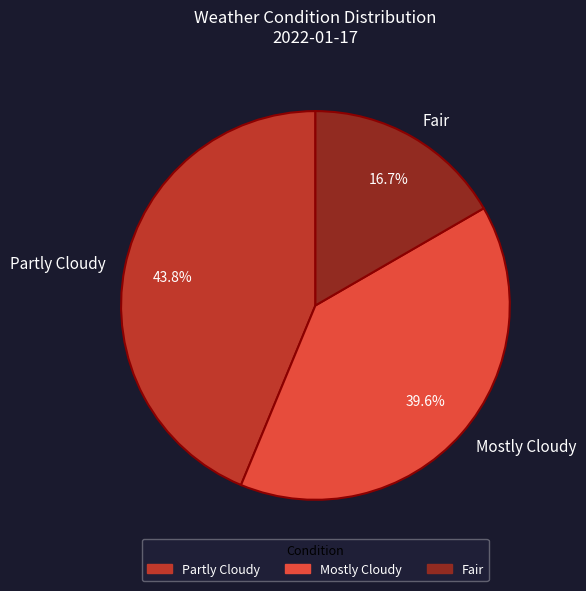

What is the smallest slice in the pie chart?

Fair